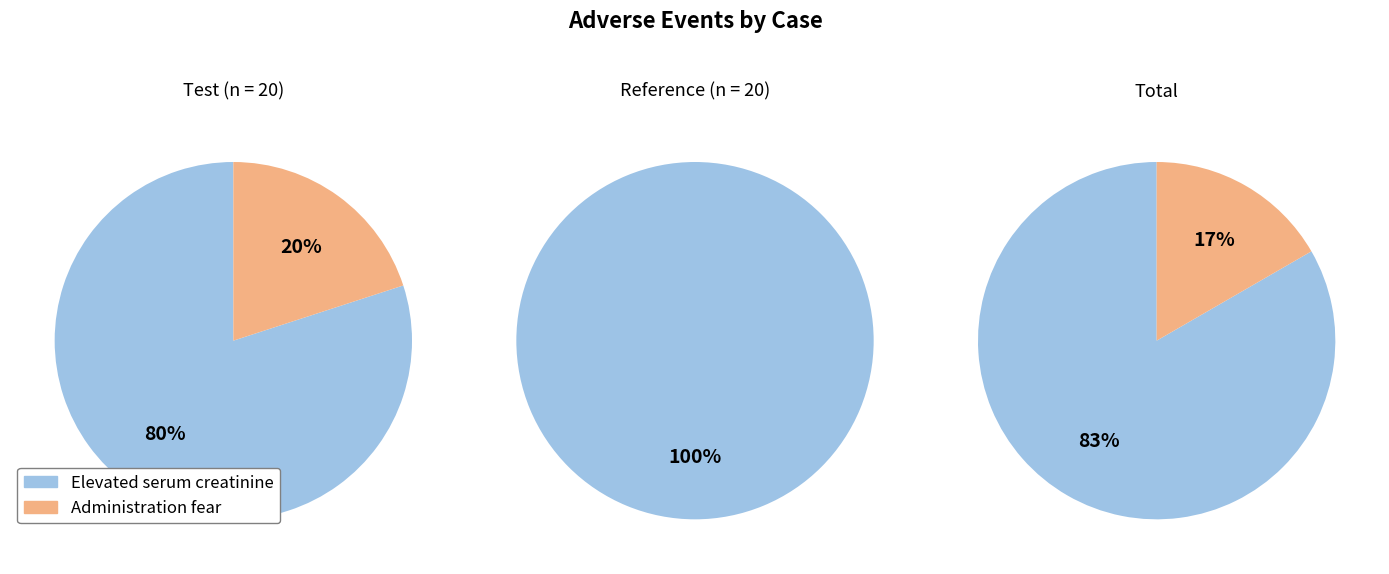

To the nearest percent, what is the combined percentage of Elevated serum creatinine and Administration fear?

100%